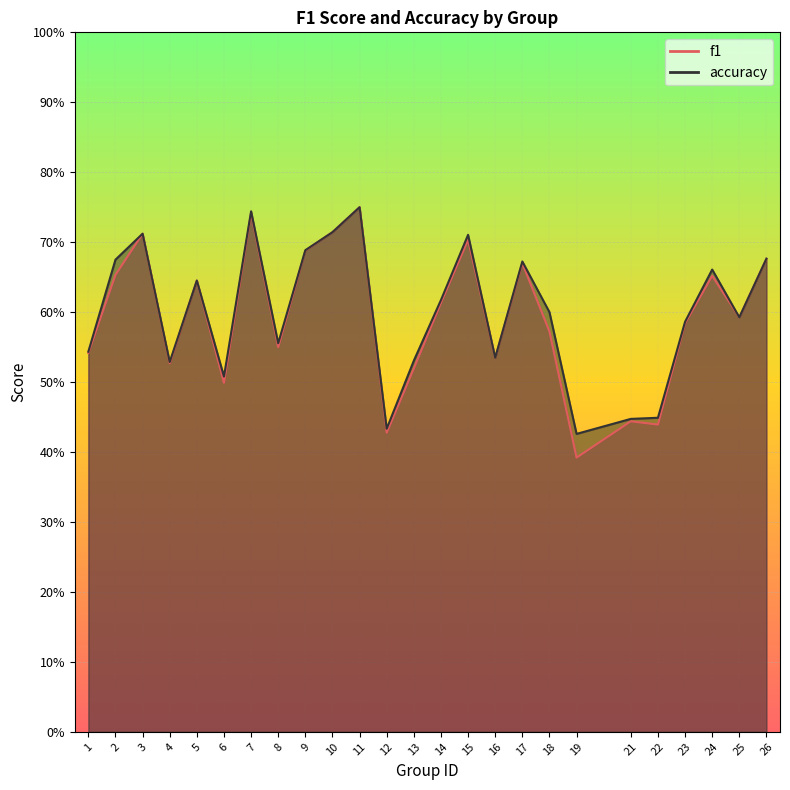

What are all the series names shown in the legend?

f1, accuracy